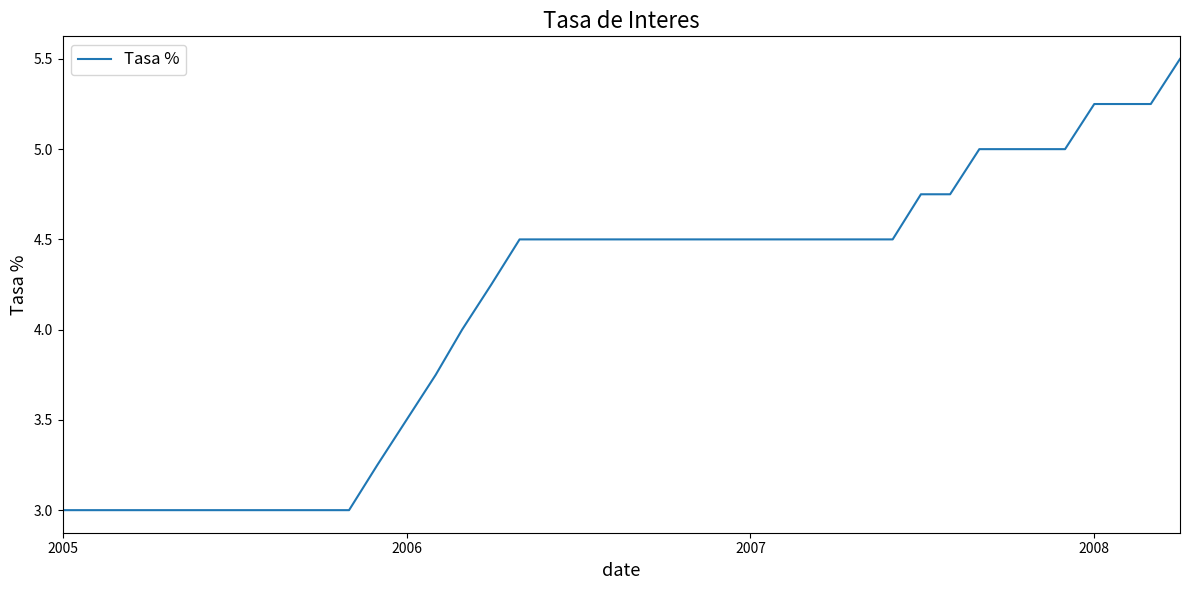

What is the maximum value shown in the chart?

5.5